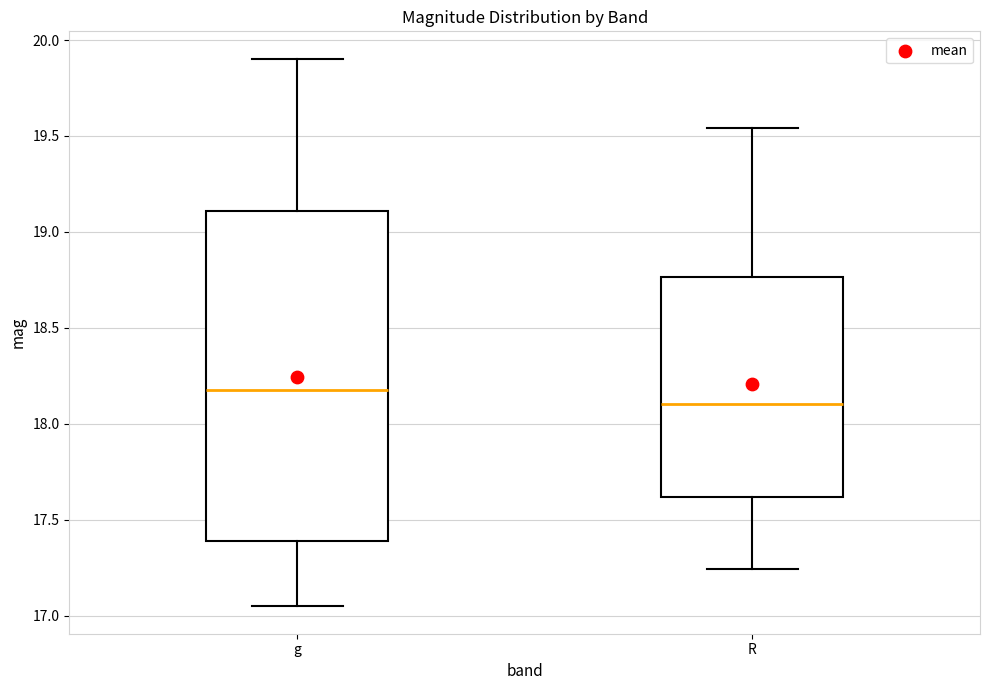

Reading left to right, read every box against the y-axis: the position of its median line, the range the box covers, and the ends of its whiskers. The values are not printed on the chart, so give them approximately, as read against the axis.

g: median 18.20, box 17.40 to 19.10, whiskers 17.05 to 19.90
R: median 18.10, box 17.60 to 18.75, whiskers 17.25 to 19.55